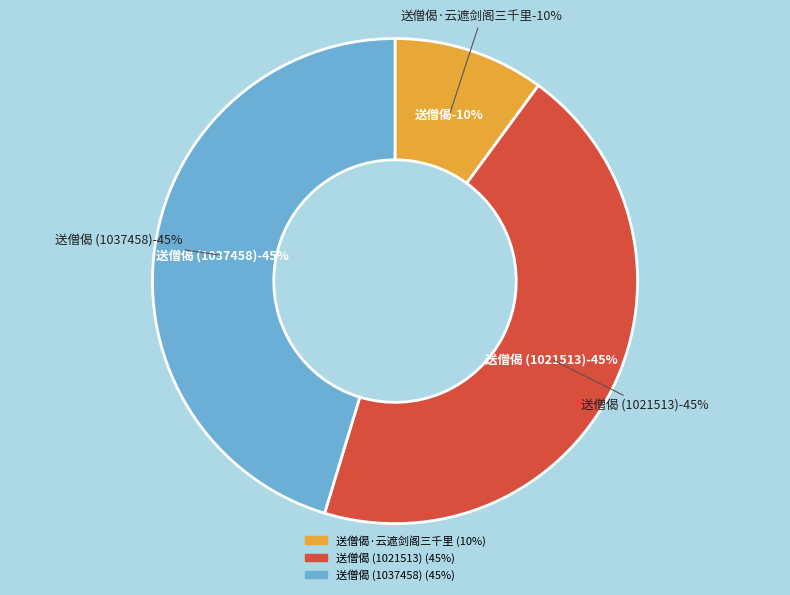

To the nearest percent, what percentage of the pie is 送僧偈 (1037458)?

45%